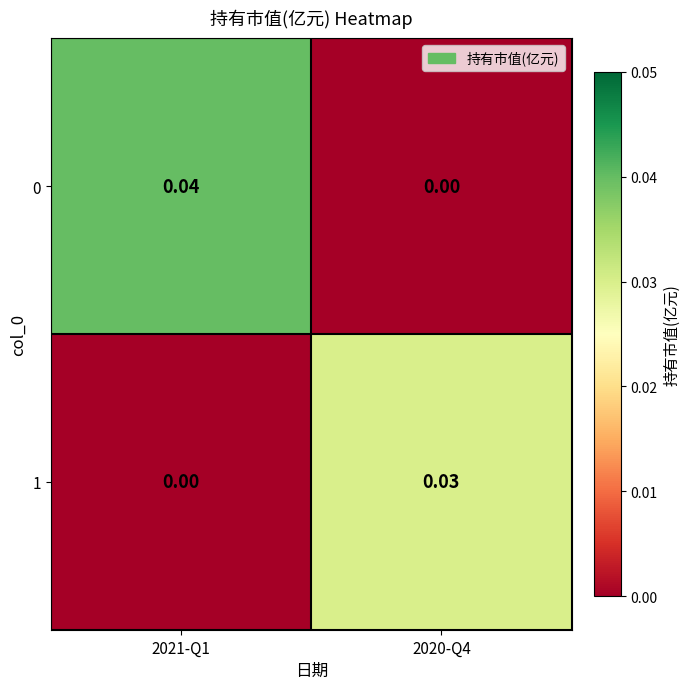

How many values in 0 are above zero?

1